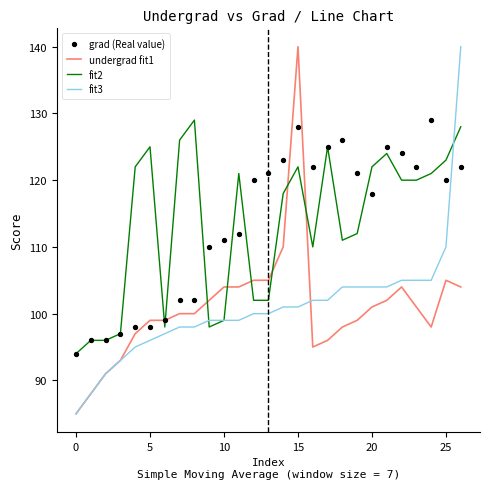

After their last crossing, which series has the higher values: fit2 or undergrad fit1?

fit2